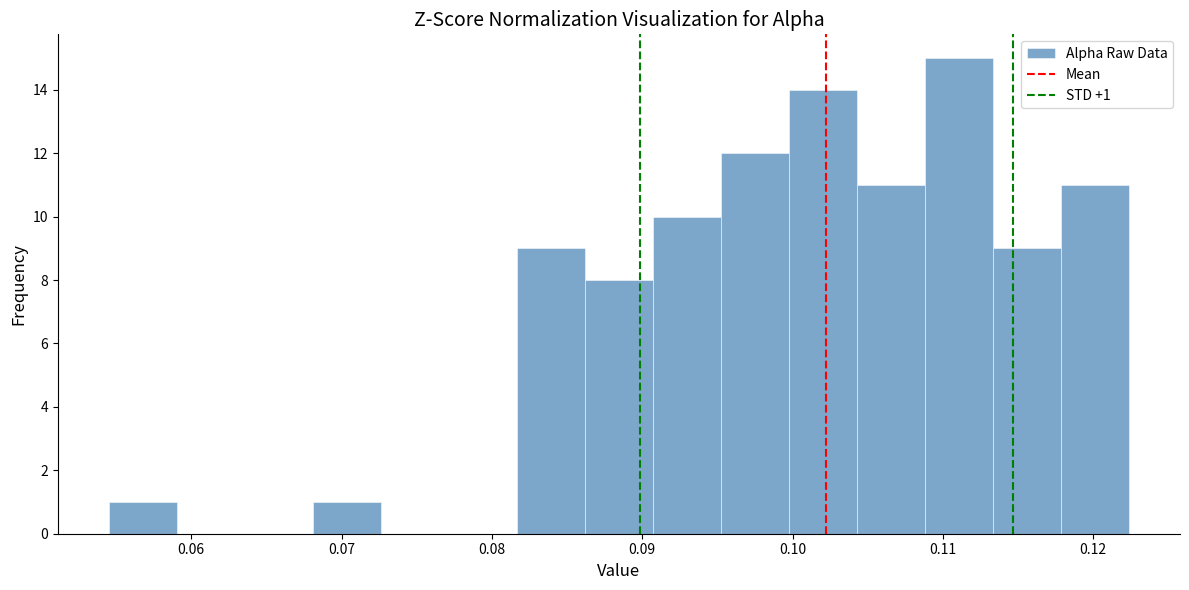

Which range on the x-axis has the tallest bar?

0.109 to 0.113